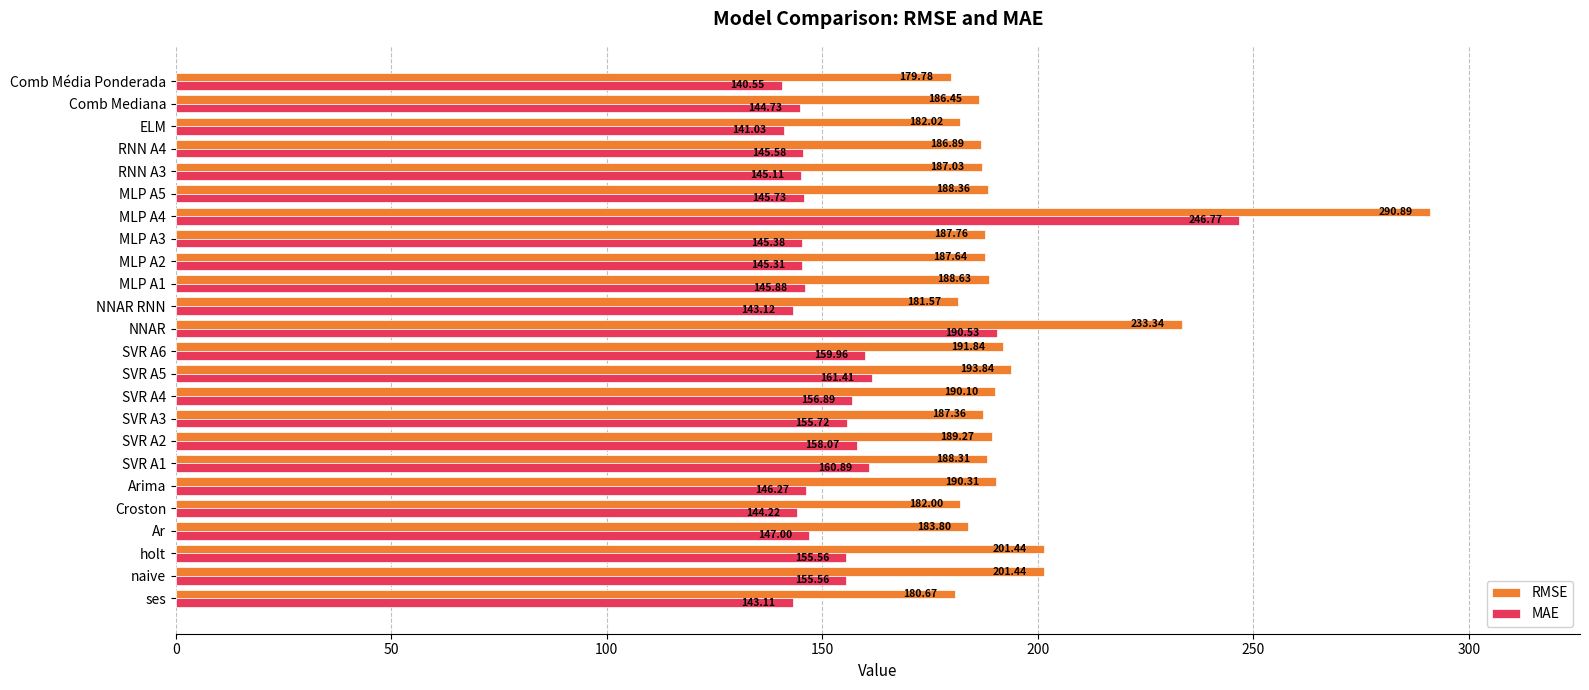

Rank the series by their maximum value, from highest to lowest.

RMSE, MAE